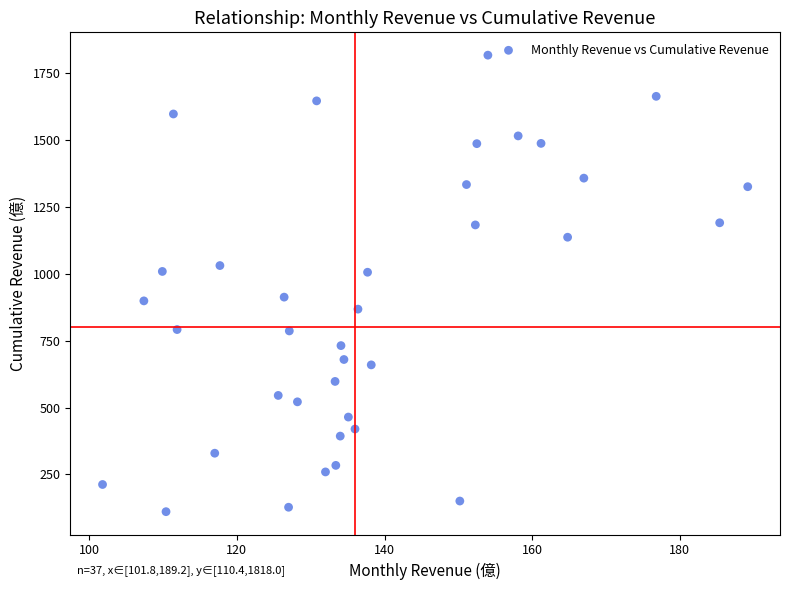

What is the range of Y values (max minus min)?

1707.6